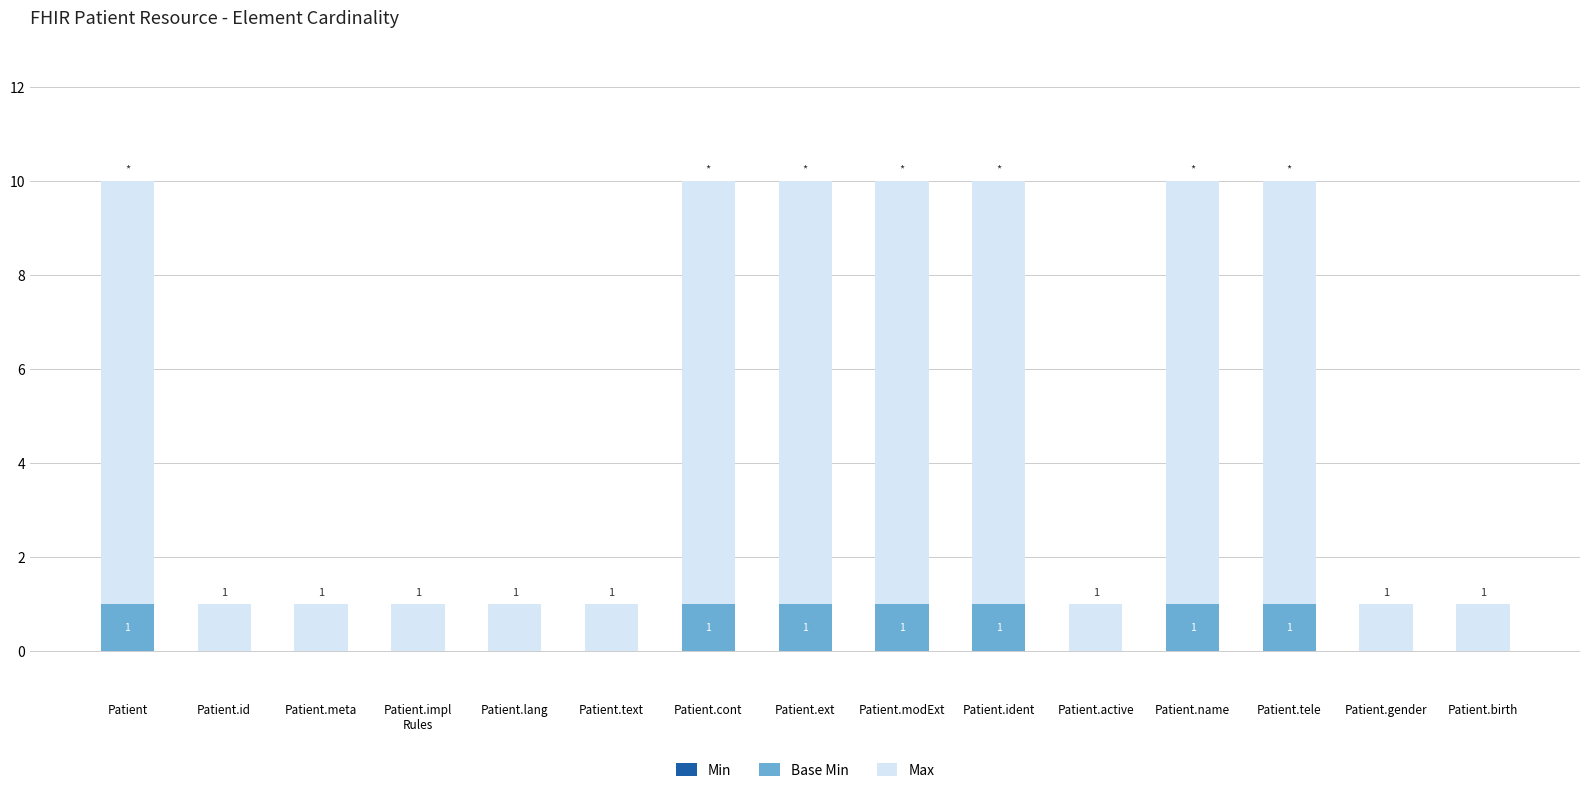

Is it true that Base Min equals 1 at Patient.cont?

True